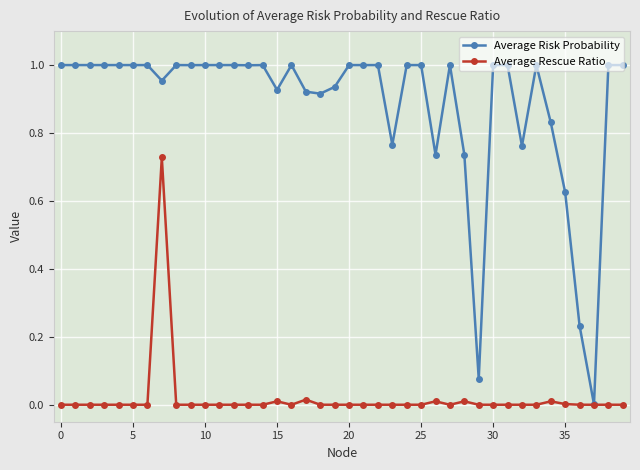

Rank the series by their average value, from lowest to highest.

Average Rescue Ratio, Average Risk Probability